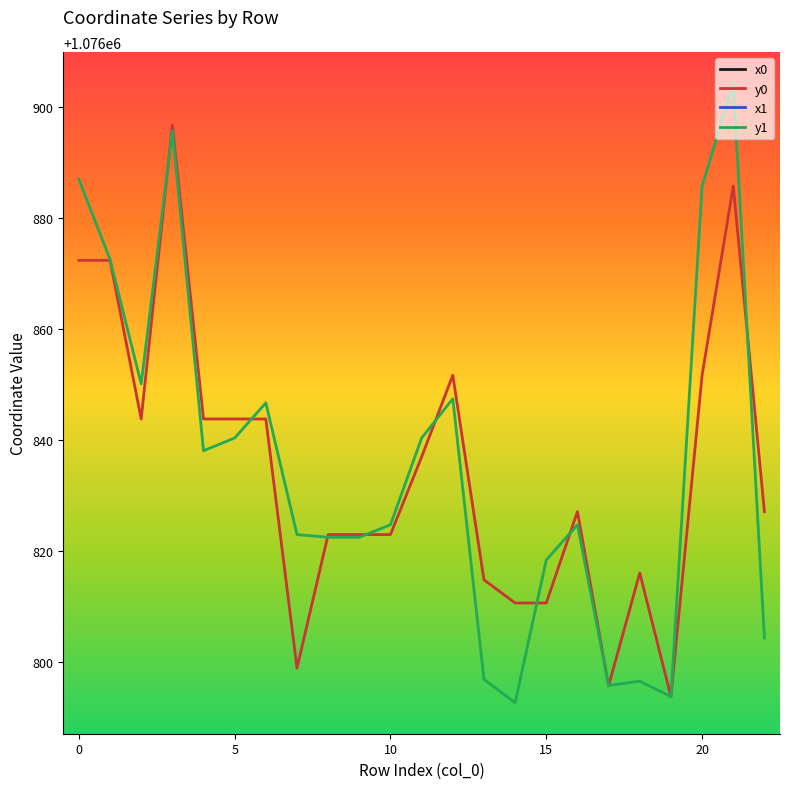

What is the sum of the x0 values at 9 and 8?

5445913.2